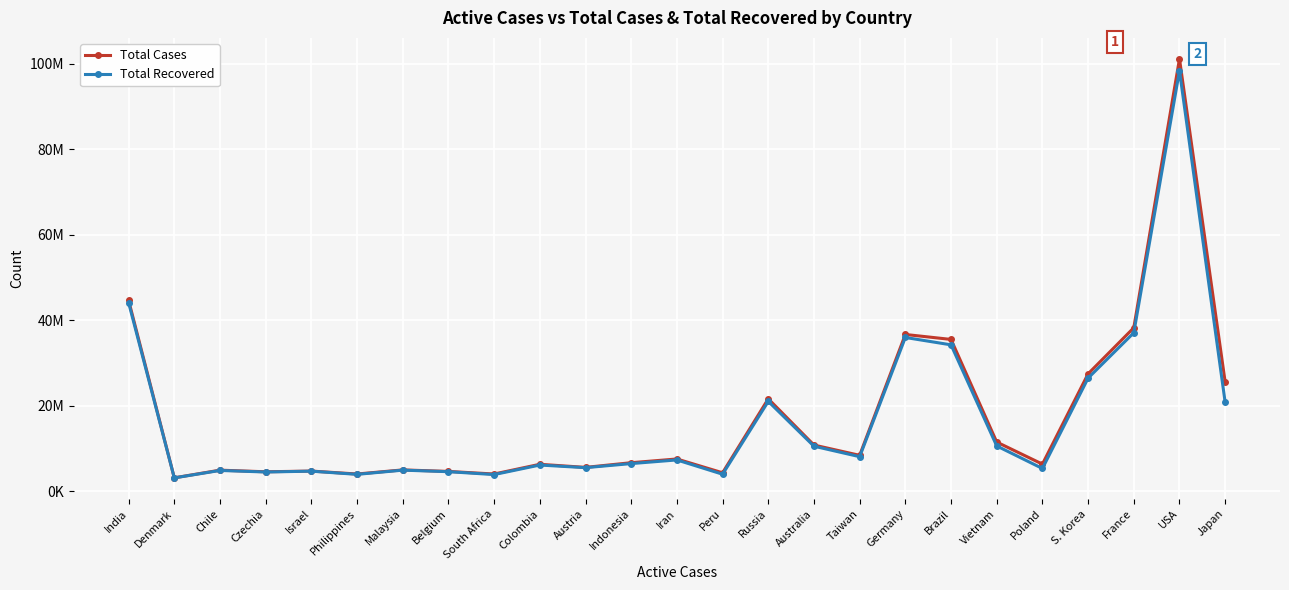

What is the difference between the Total Recovered values at Germany and South Africa?

32073994